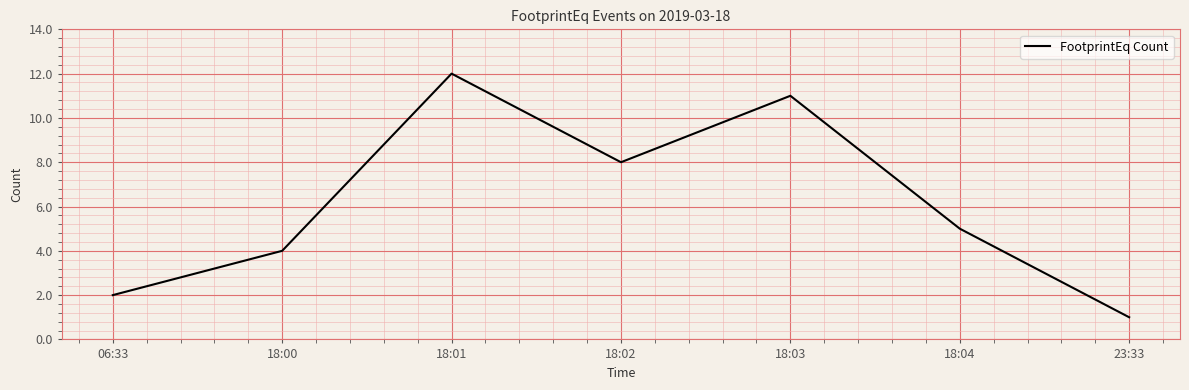

What is the smallest value displayed?

1